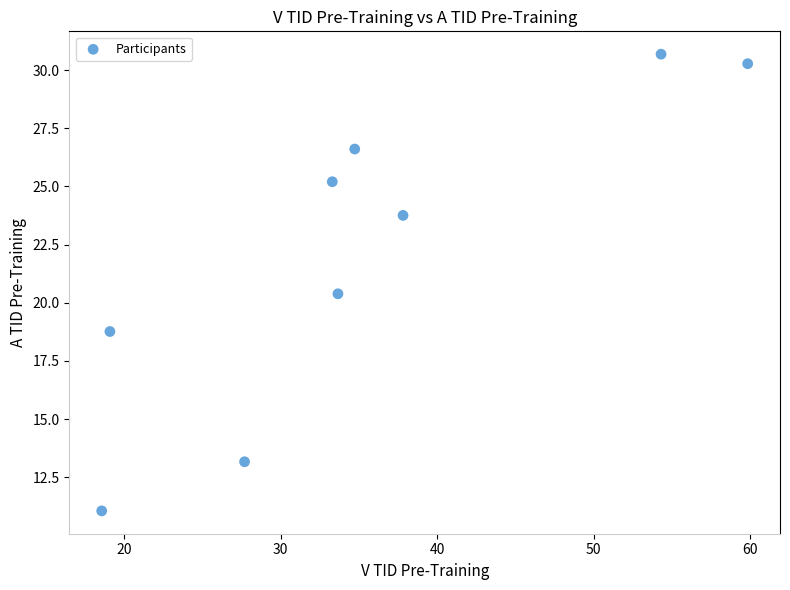

What is the average Y value?

22.2